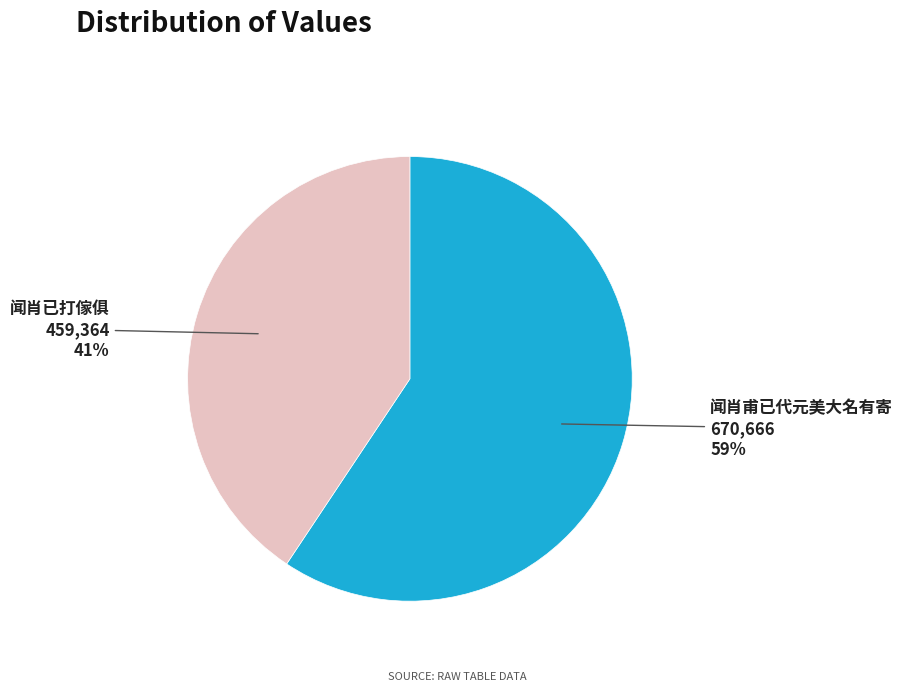

Approximately how many times larger is the value at 闻肖已打傢俱 compared to 闻肖甫已代元美大名有寄?

0.7